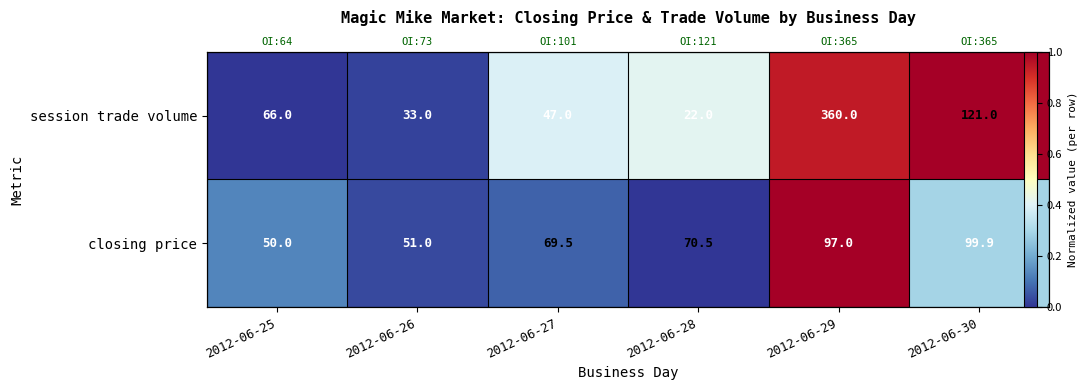

At how many categories does at least one series exceed 0?

6